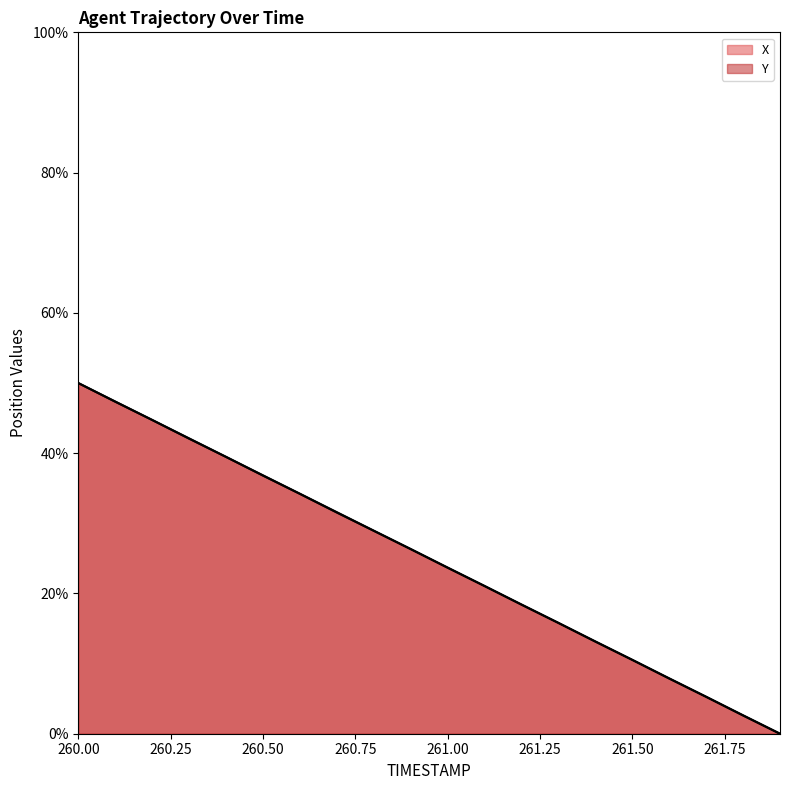

What position from the right is 261.4?

6